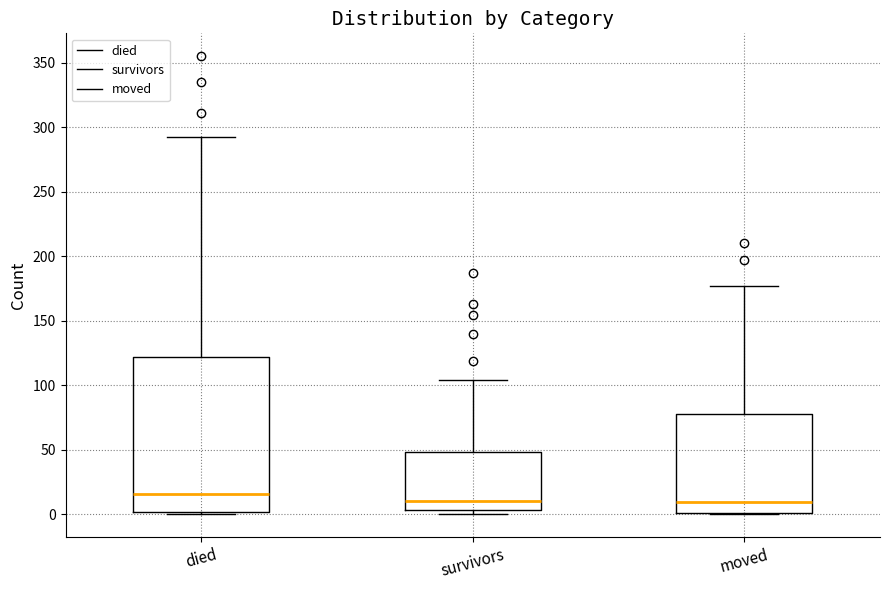

Which box has the highest median line?

died